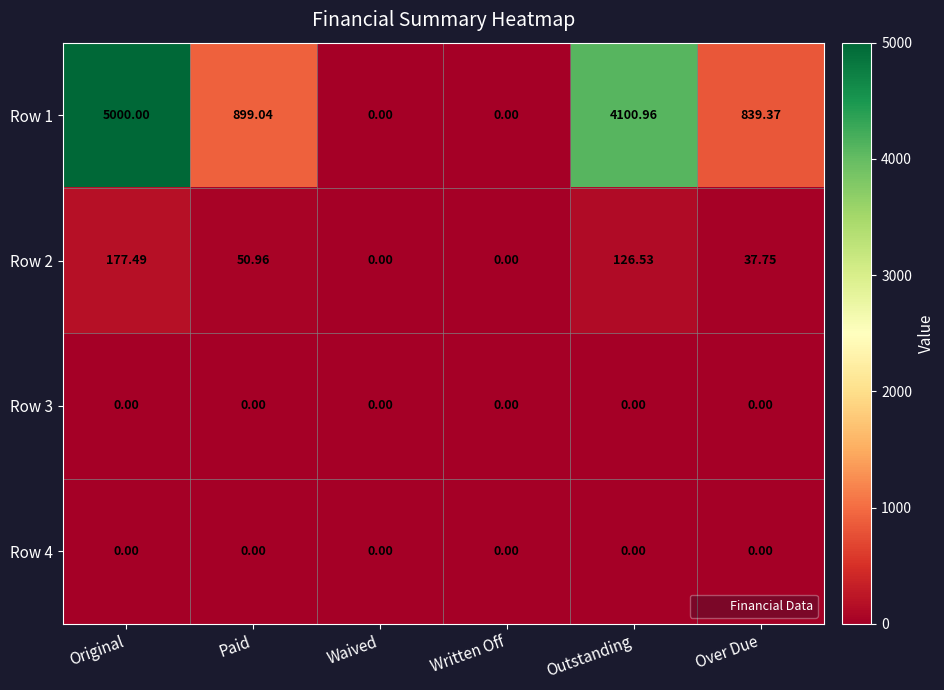

At which category does the chart reach its peak across all series?

Original